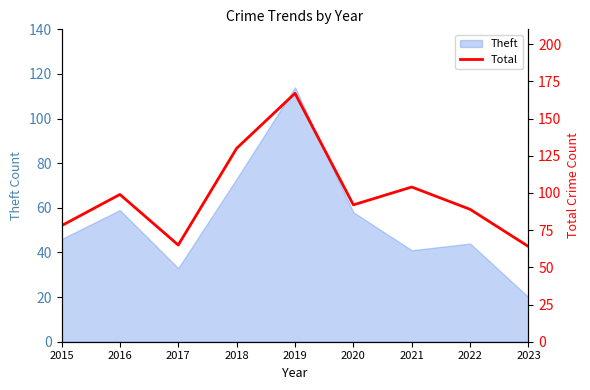

List the labels in order of value, largest first.

2019, 2018, 2021, 2016, 2020, 2022, 2015, 2017, 2023